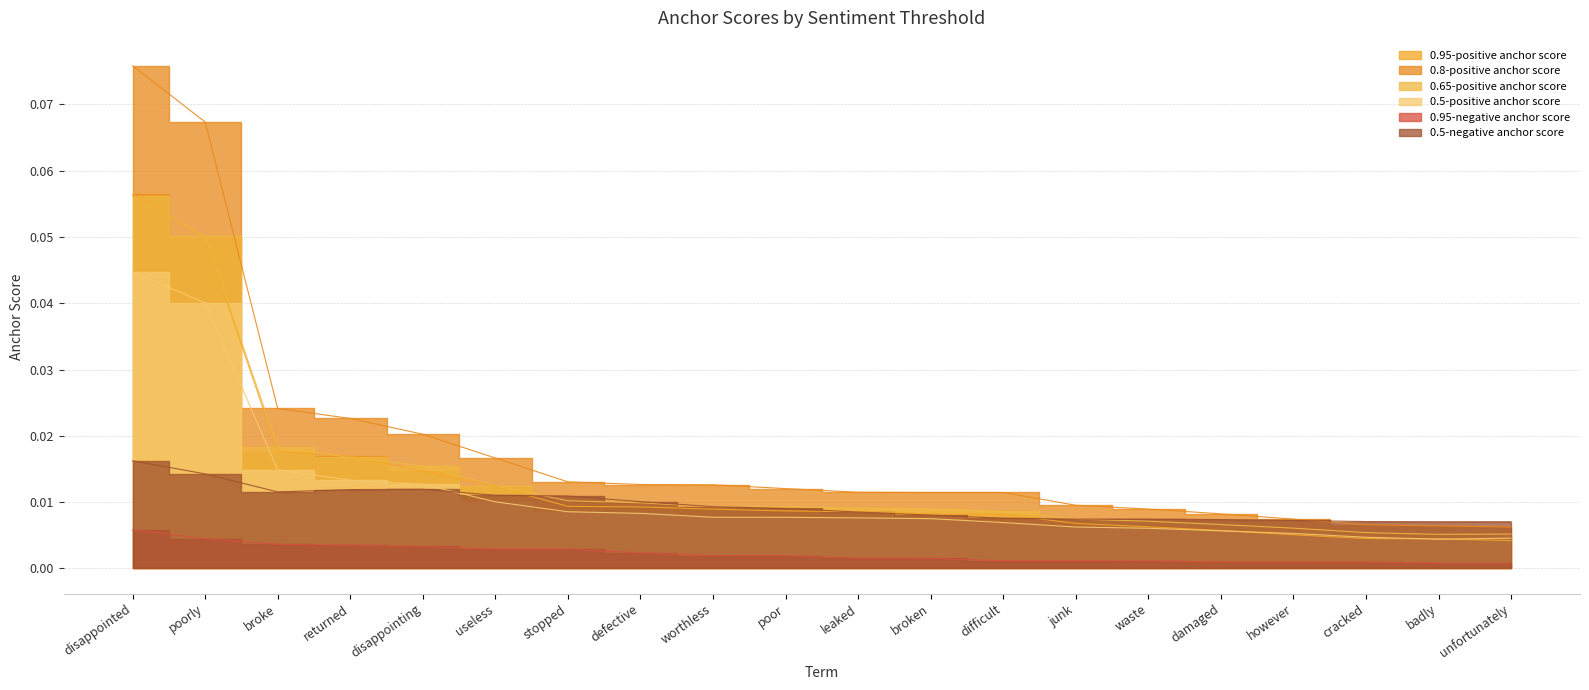

At which category is the sum across all series the highest?

disappointed